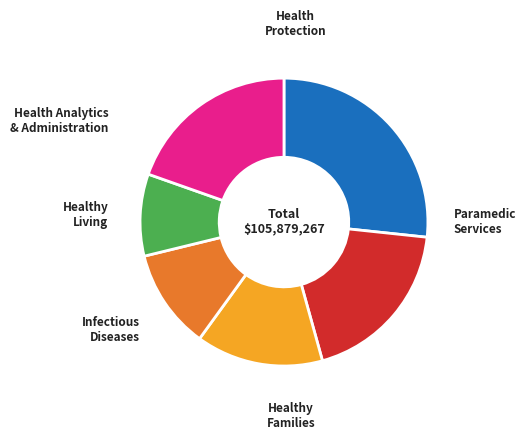

Is there any slice that represents more than half of the pie?

No